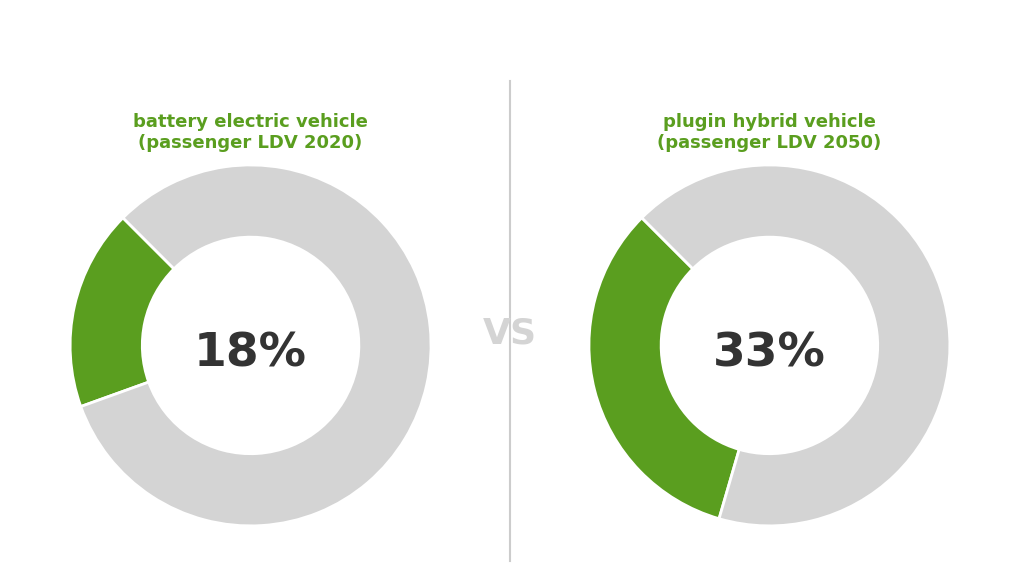

To the nearest percent, what is the difference between the largest and smallest slice percentages?

65%